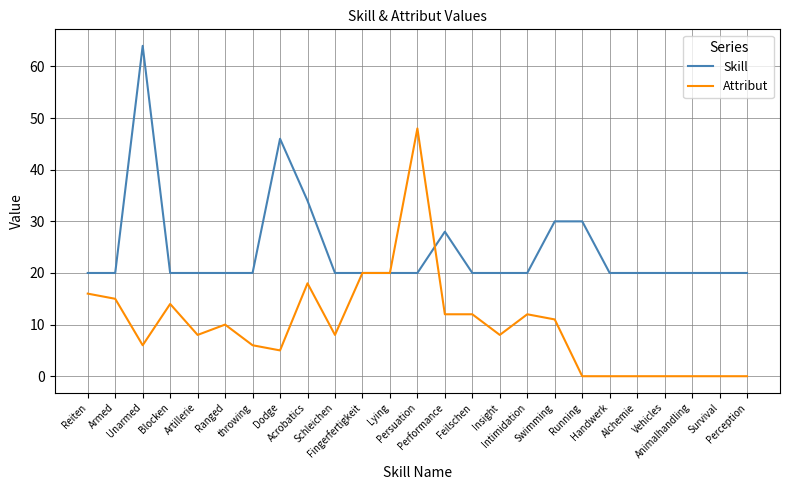

List the series in order of their peak value, highest first.

Skill, Attribut